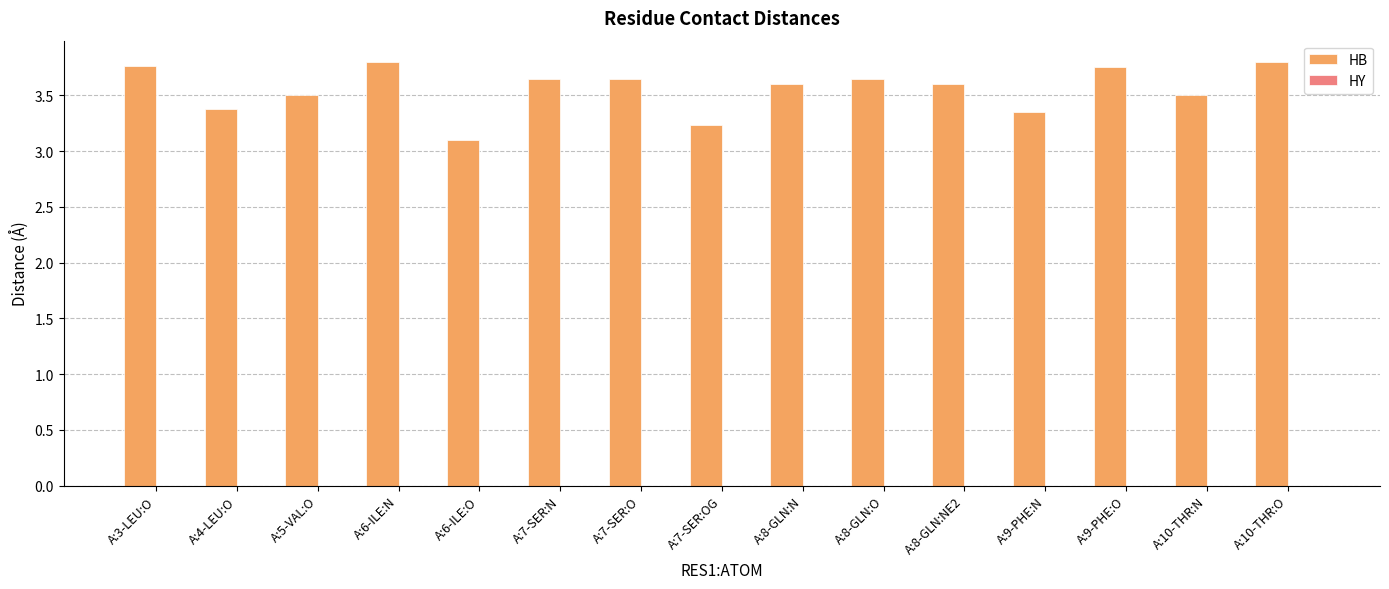

The chart shows a value of 5.8 at A:9-PHE:O. True or false?

False